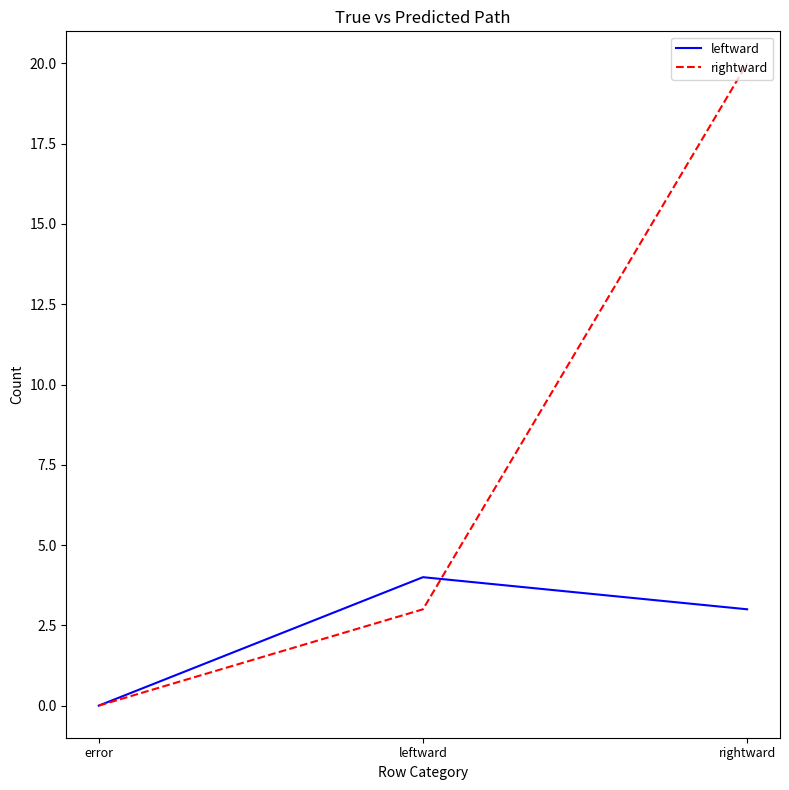

True or false: rightward has a value of -13 at error.

False